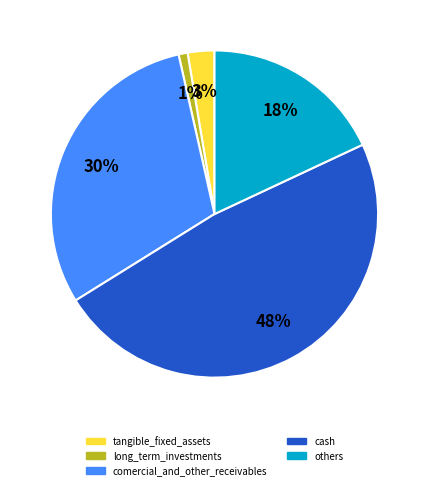

Does any single category account for the majority?

No